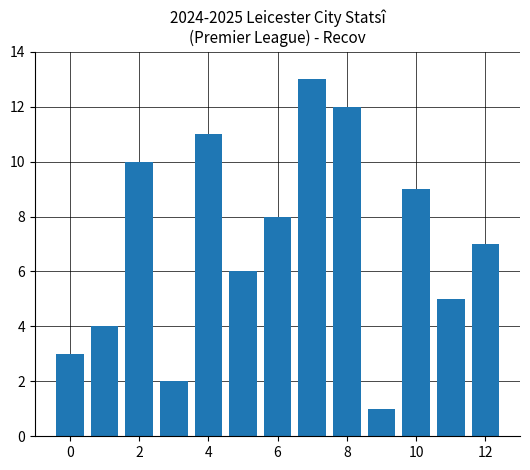

Reading left to right, list all the values displayed in this chart.

3	4	10	2	11	6	8	13	12	1	9	5	7